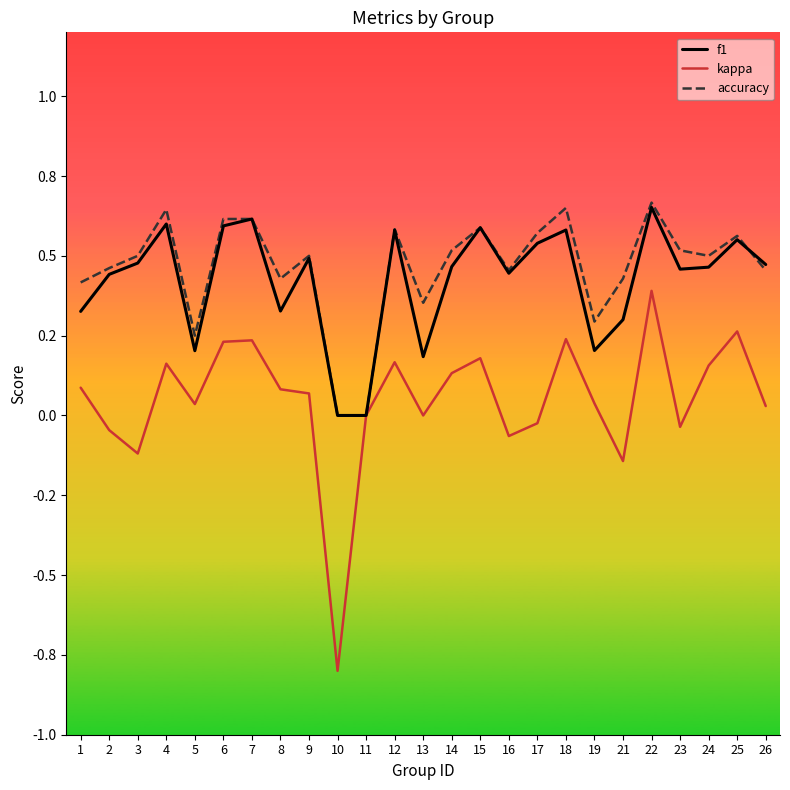

Which series ends up on top after the final intersection of accuracy and f1?

f1